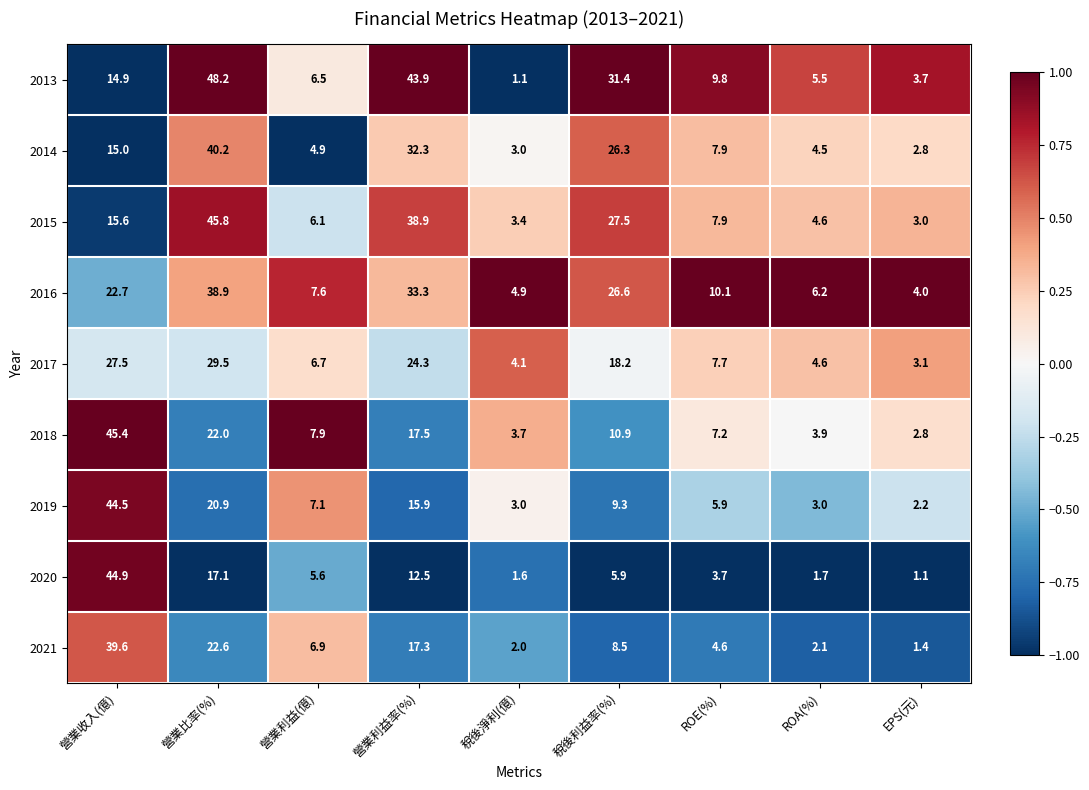

True or false: 2020 has a value of 0.8 at 稅後淨利(億).

False